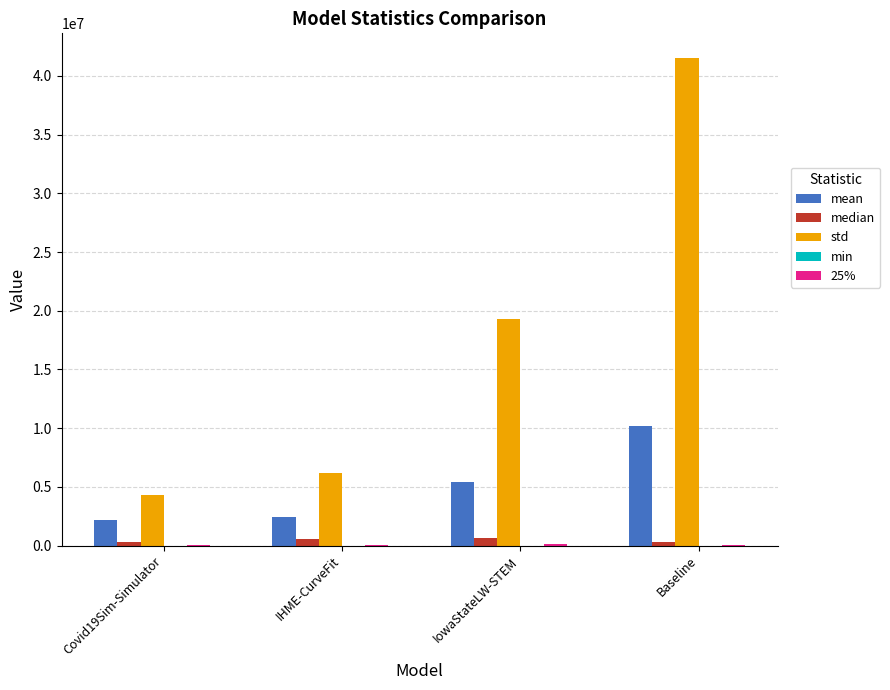

Which series changed the most between IHME-CurveFit and IowaStateLW-STEM?

std